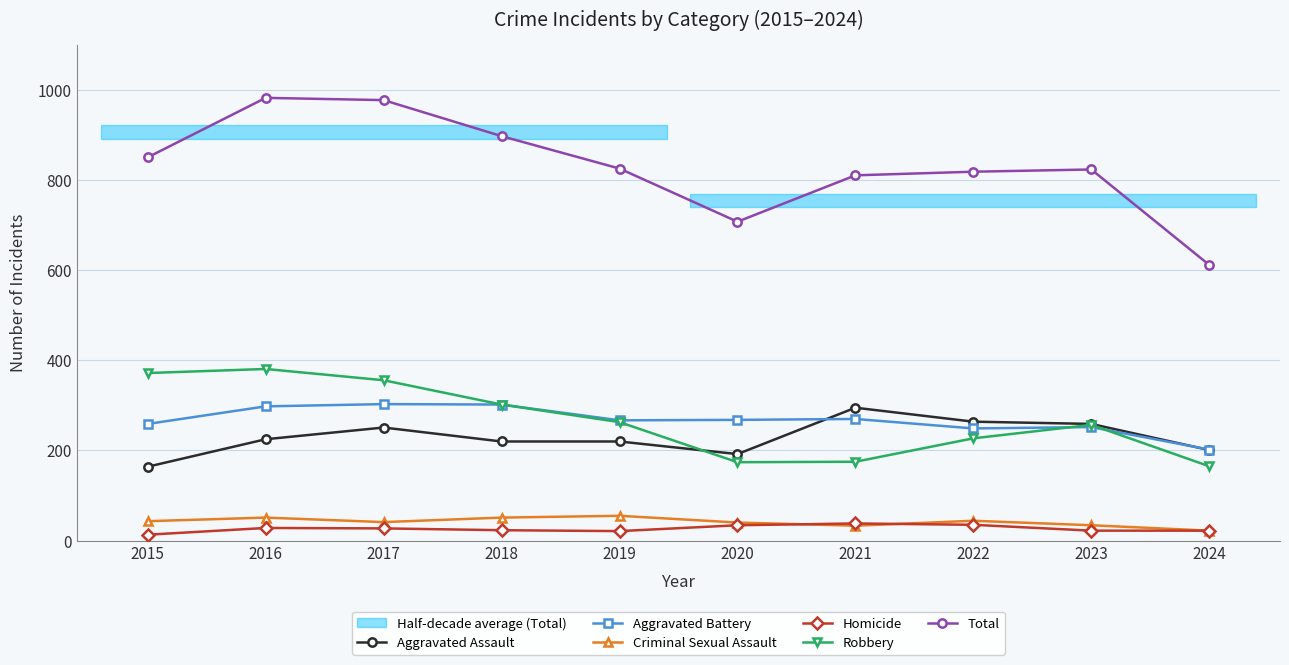

What is the value of the Total point at the 9th from the left?

824